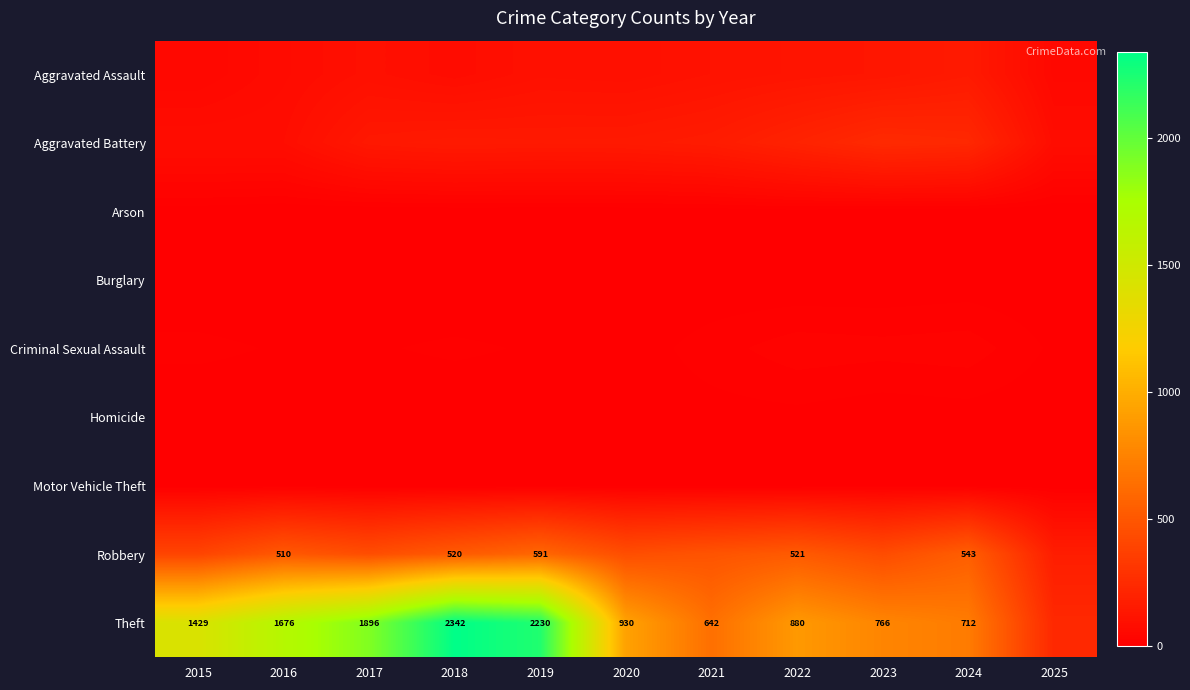

True or false: Robbery has a value of 543 at 2024.

True